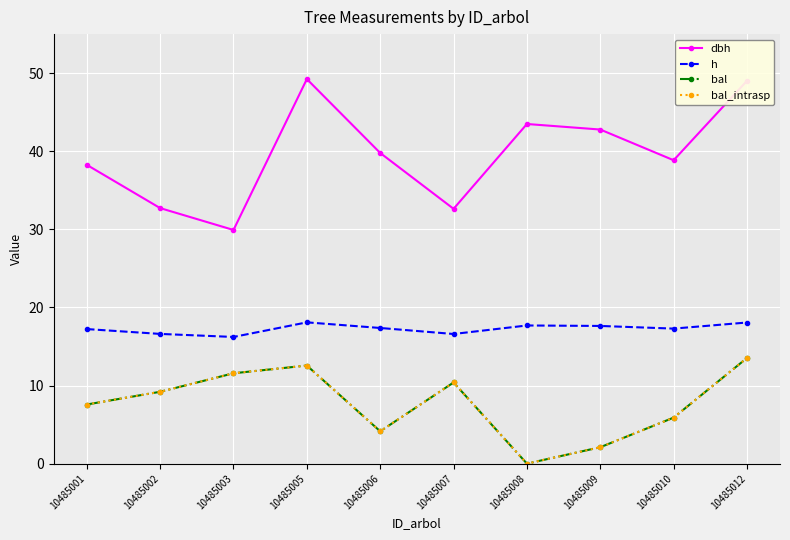

Reading left to right, list all the values displayed in this chart.

dbh: 10485001=38.3	10485002=32.7	10485003=29.9	10485005=49.2	10485006=39.8	10485007=32.6	10485008=43.5	10485009=42.8	10485010=38.9	10485012=49.0
h: 10485001=17.2	10485002=16.6	10485003=16.2	10485005=18.1	10485006=17.4	10485007=16.6	10485008=17.7	10485009=17.6	10485010=17.3	10485012=18.1
bal: 10485001=7.6	10485002=9.2	10485003=11.6	10485005=12.6	10485006=4.1	10485007=10.4	10485008=0.0	10485009=2.1	10485010=5.9	10485012=13.5
bal_intrasp: 10485001=7.6	10485002=9.2	10485003=11.6	10485005=12.6	10485006=4.1	10485007=10.4	10485008=0.0	10485009=2.1	10485010=5.9	10485012=13.5